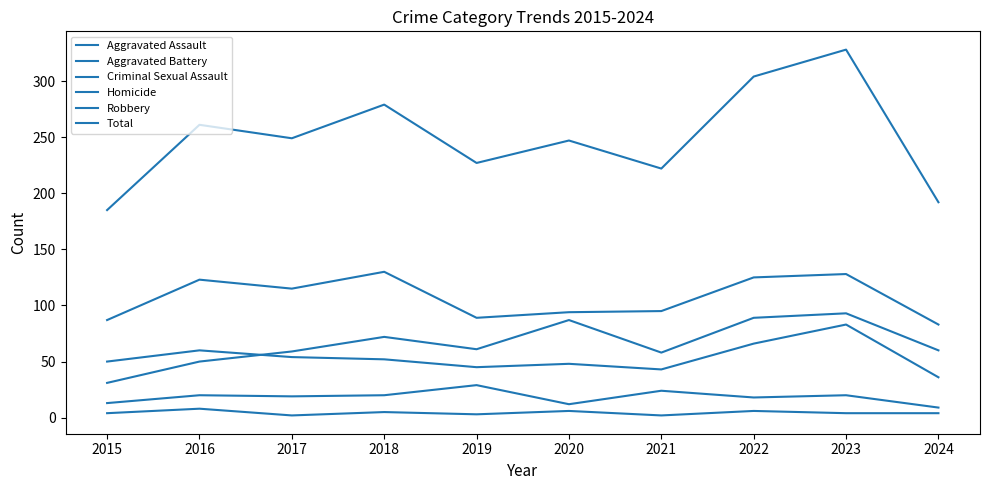

Does the chart have visible grid lines?

No